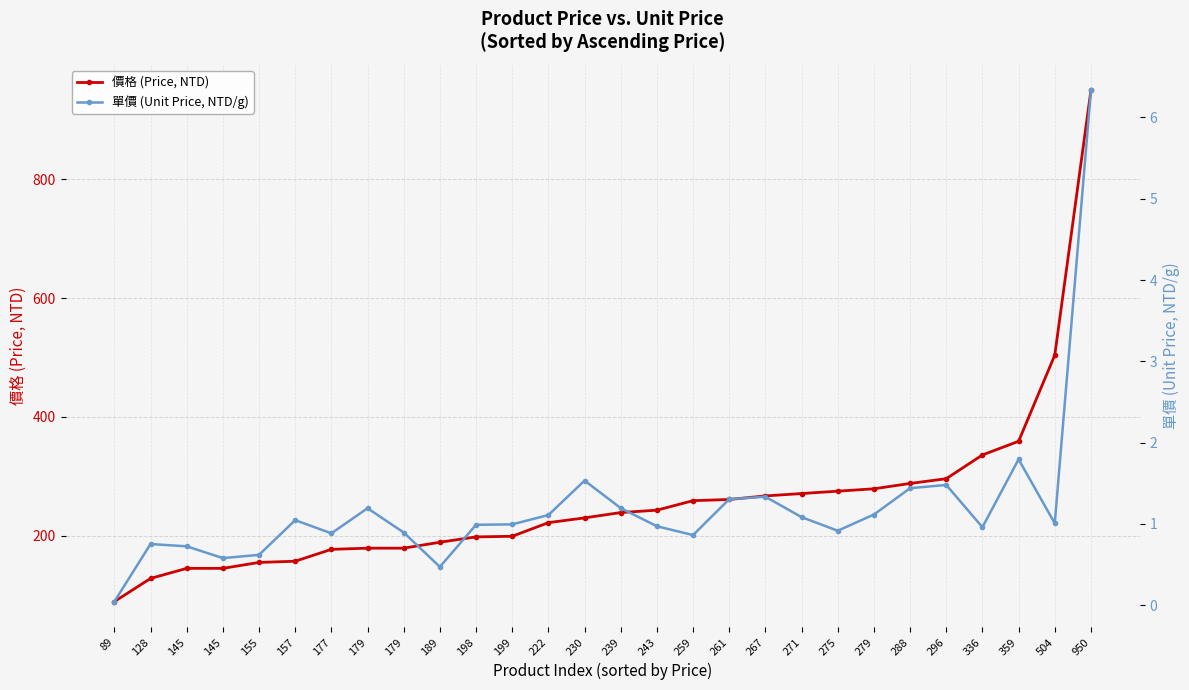

List the series in order of their overall mean, lowest first.

單價 (Unit Price, NTD/g), 價格 (Price, NTD)